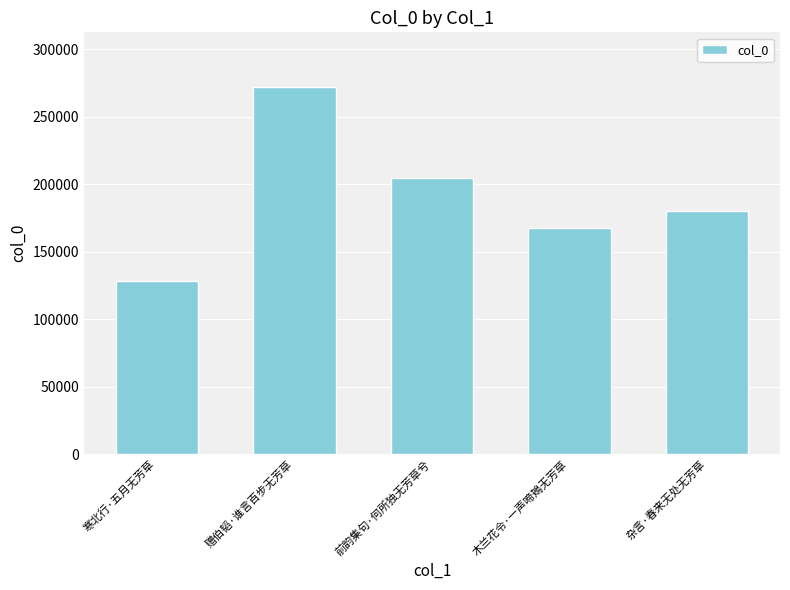

What is the sum of the values at 寒北行·五月无芳草 and 赠伯韬·谁言百步无芳草?

400257